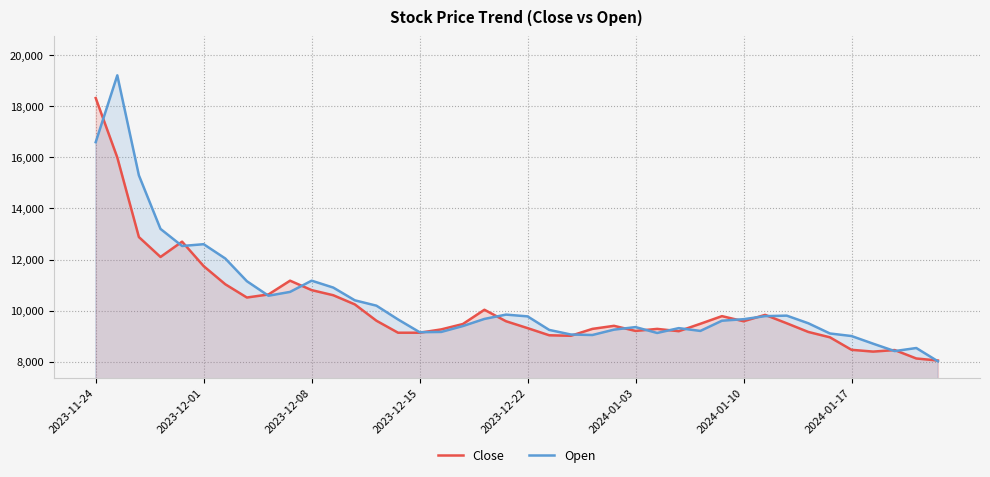

List the series in order of their peak value, highest first.

Open, Close